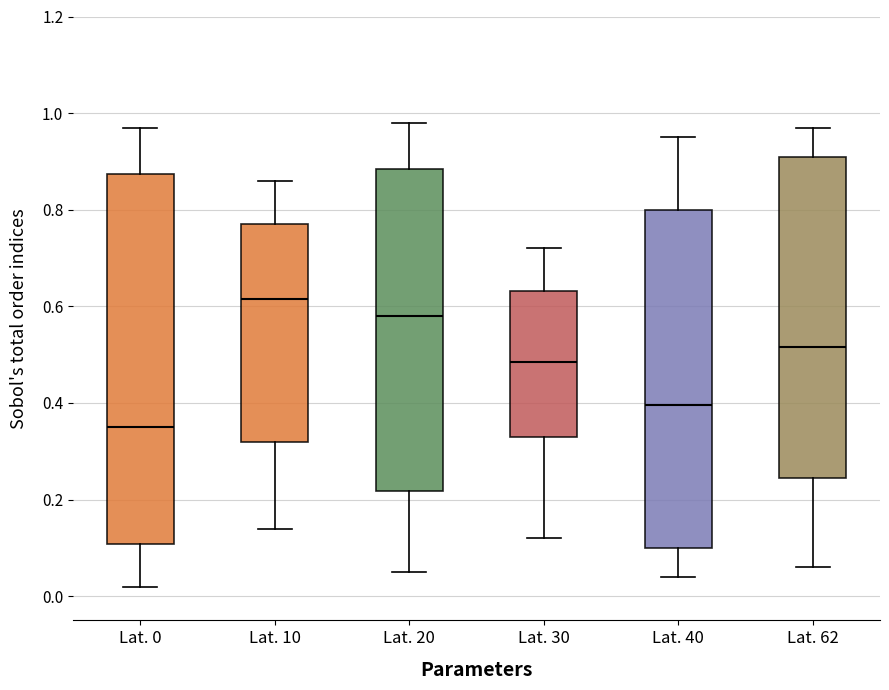

Reading left to right, read every box against the y-axis: the position of its median line, the range the box covers, and the ends of its whiskers. The values are not printed on the chart, so give them approximately, as read against the axis.

Lat. 0: median 0.36, box 0.10 to 0.88, whiskers 0.02 to 0.98
Lat. 10: median 0.62, box 0.32 to 0.78, whiskers 0.14 to 0.86
Lat. 20: median 0.58, box 0.22 to 0.88, whiskers 0.06 to 0.98
Lat. 30: median 0.48, box 0.34 to 0.64, whiskers 0.12 to 0.72
Lat. 40: median 0.40, box 0.10 to 0.80, whiskers 0.04 to 0.96
Lat. 62: median 0.52, box 0.24 to 0.92, whiskers 0.06 to 0.98